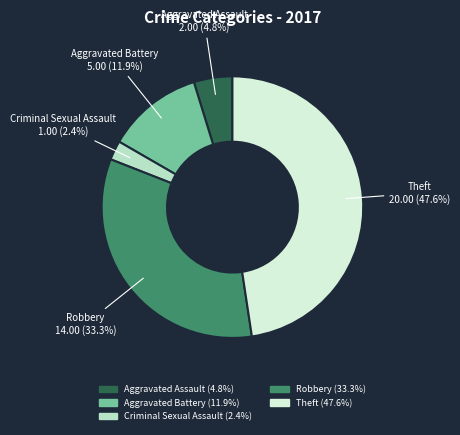

Is there any slice that represents more than half of the pie?

No